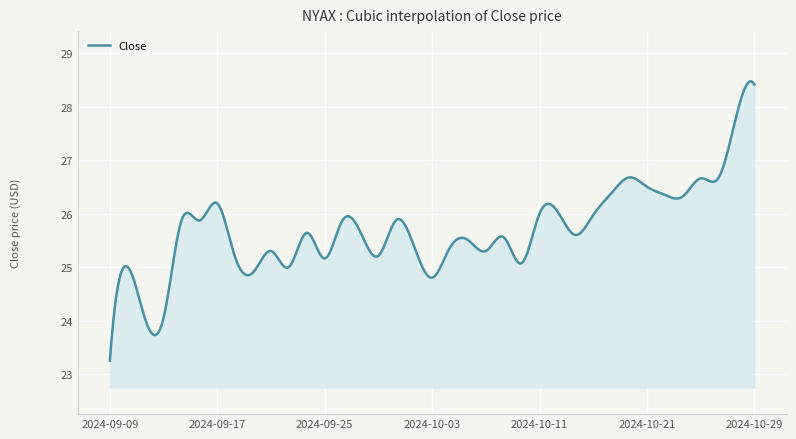

What is the greatest value displayed?

28.5